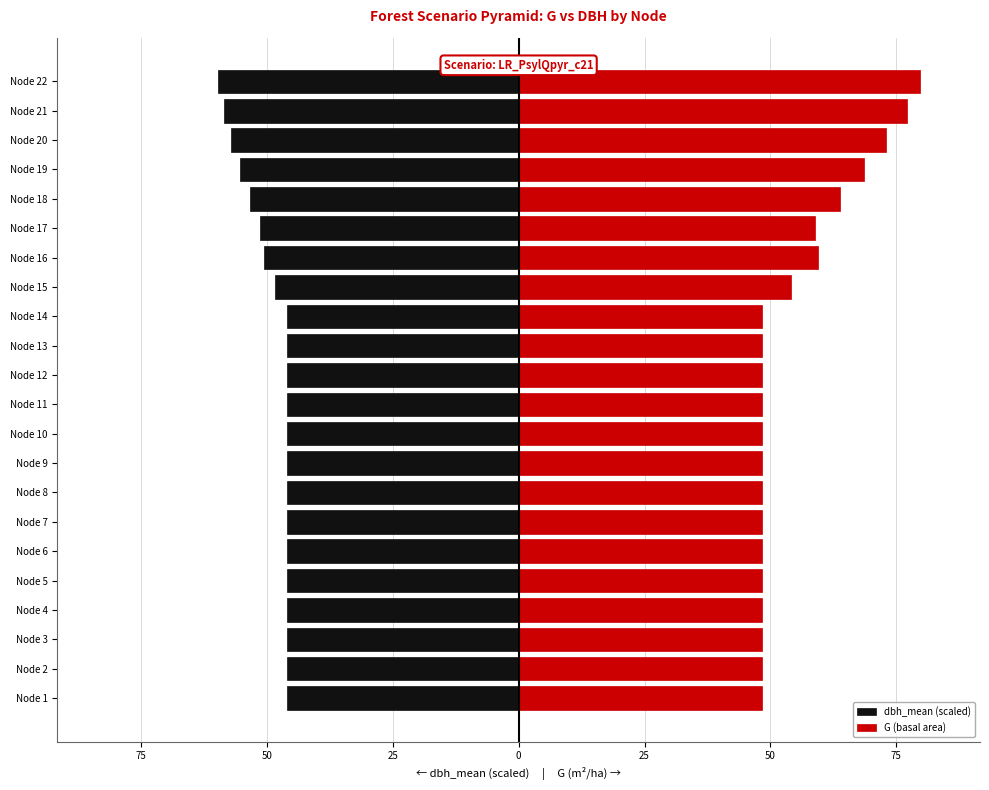

Rank the series by their maximum value, from highest to lowest.

G (basal area), dbh_mean (scaled)